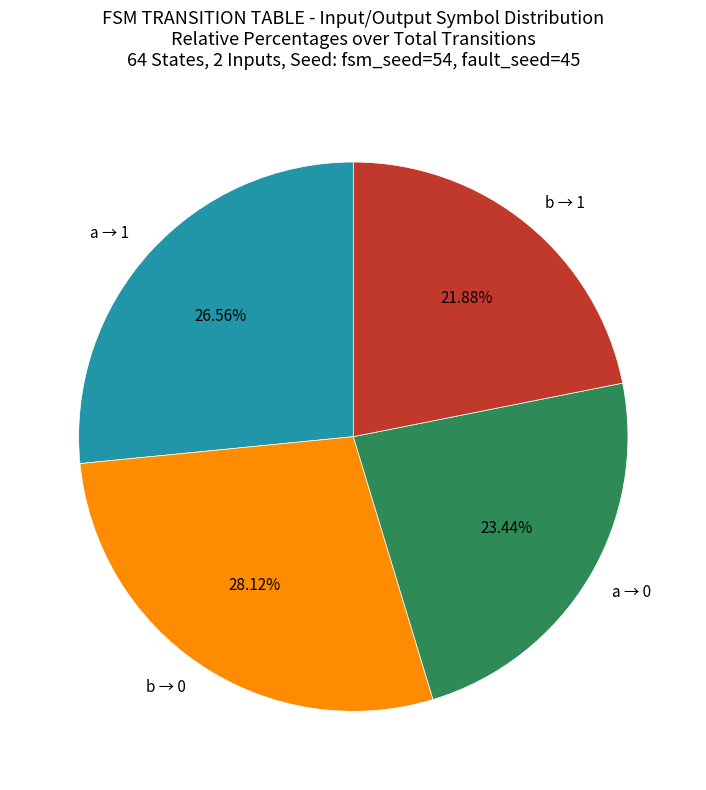

What is the smallest slice in the pie chart?

b → 1